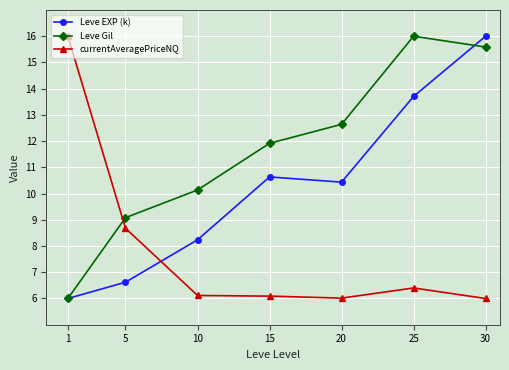

Is it true that currentAveragePriceNQ equals 16.0 at 1?

True